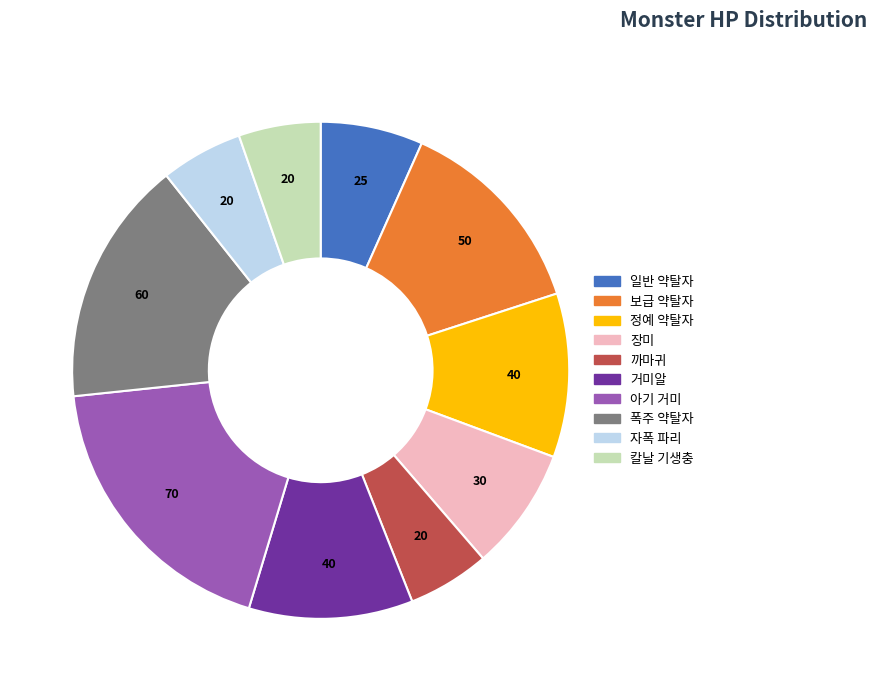

Combined, do 폭주 약탈자 and 보급 약탈자 account for over 50%?

No